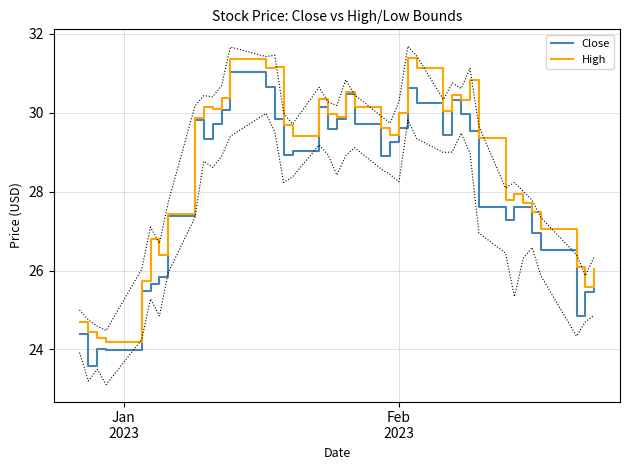

What is the maximum value for Close?

31.0